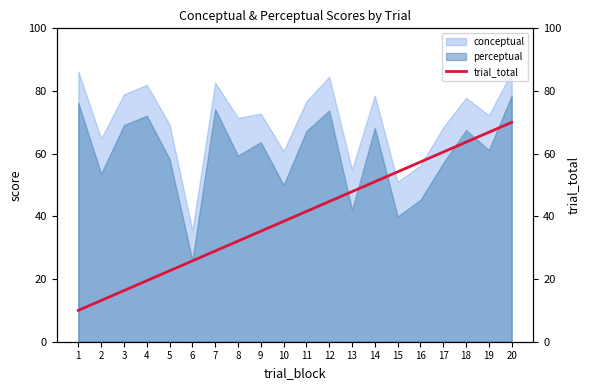

True or false: perceptual and conceptual cross at least once.

False